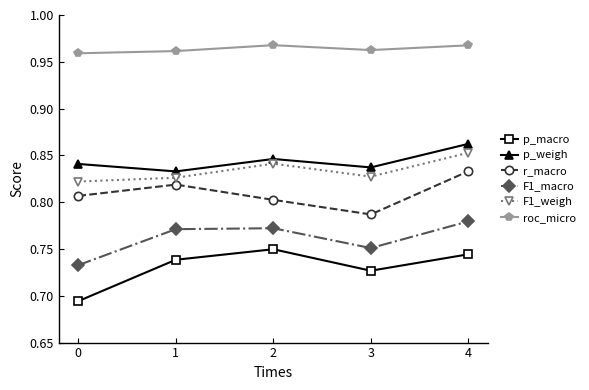

Is this an area chart (filled region under the line)?

No